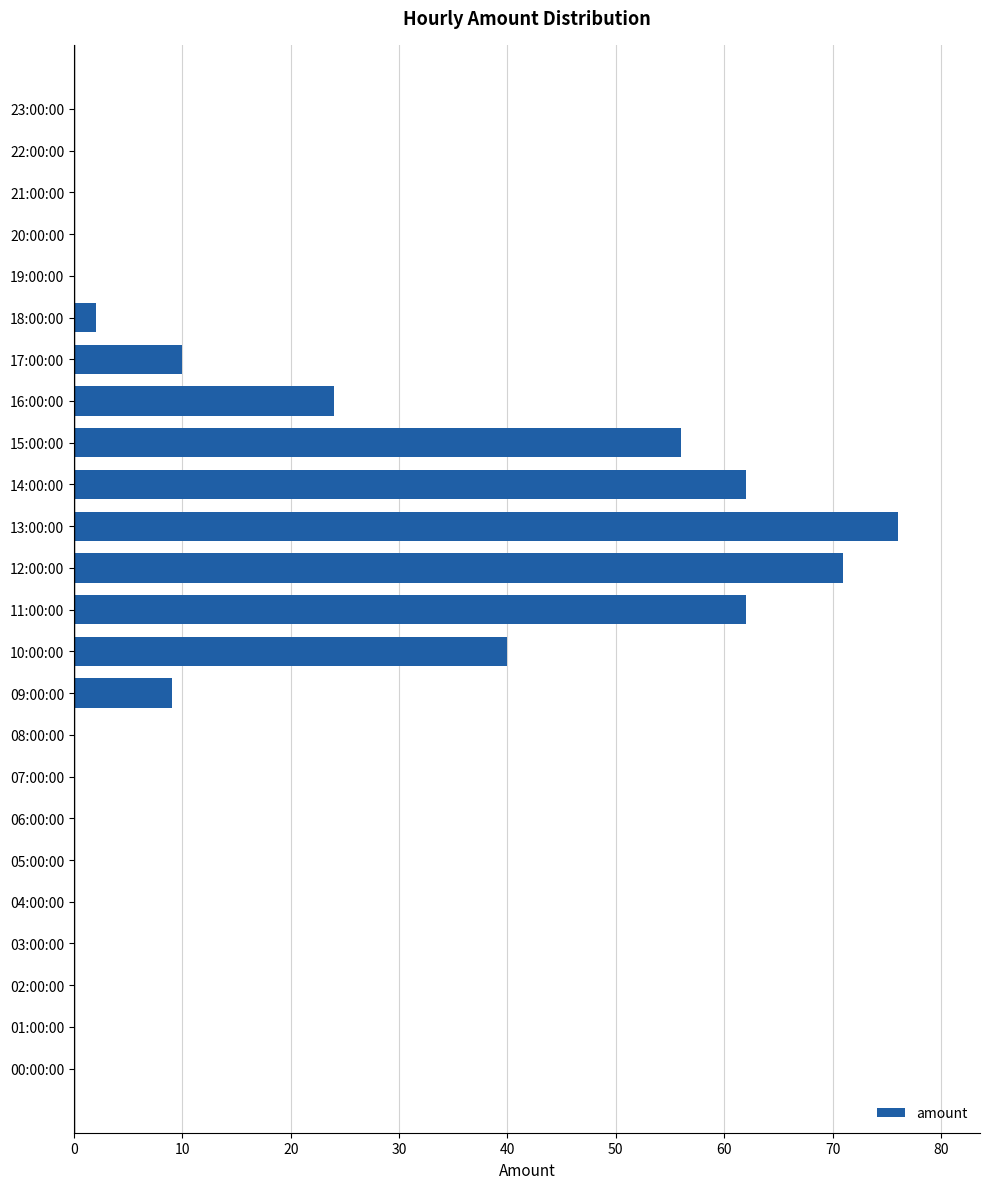

What is the change in value from 02:00:00 to 09:00:00?

+9